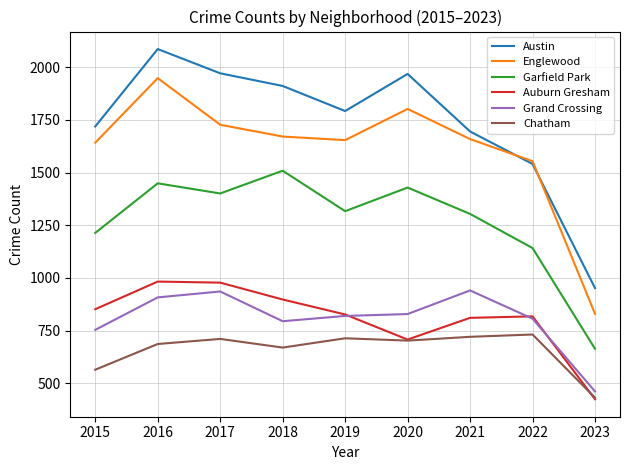

The value of Chatham at 2018 is 433. True or false?

False